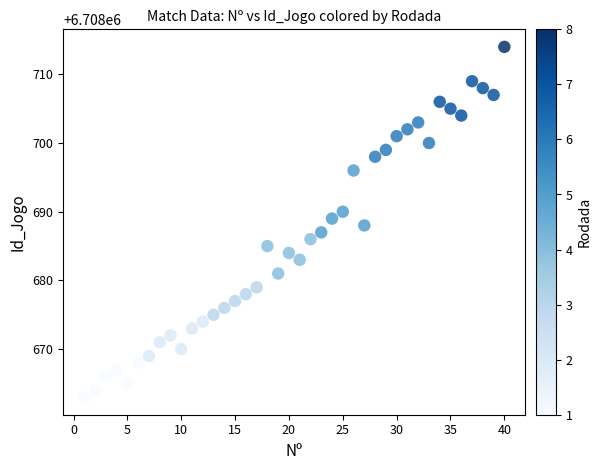

What is the range of X values (max minus min)?

39